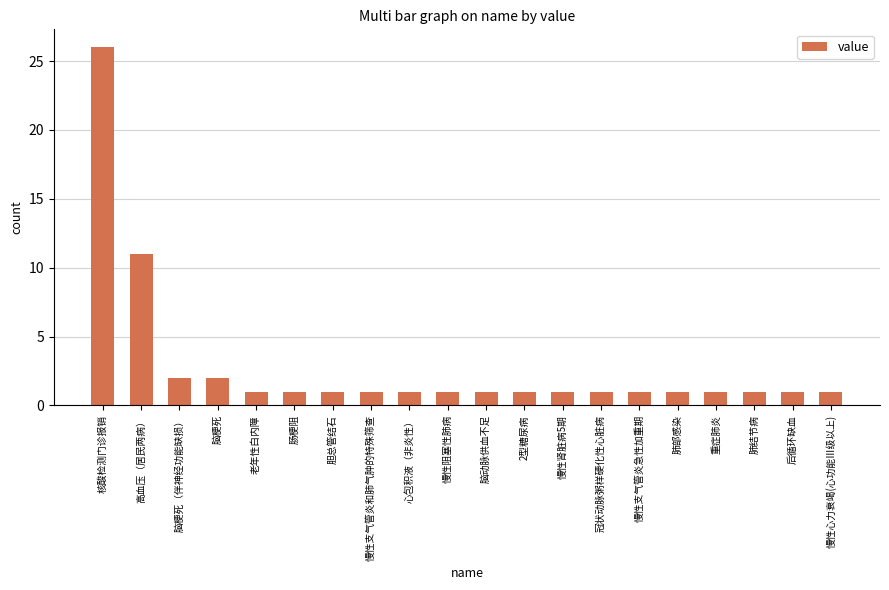

What is the label of the 1st bar from the left?

核酸检测门诊报销